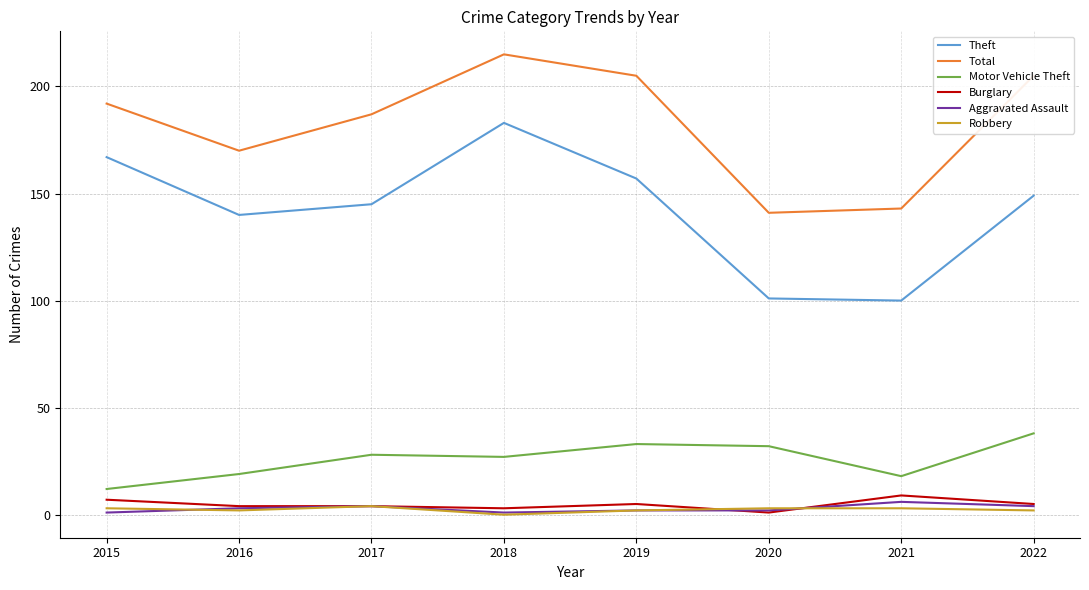

True or false: Motor Vehicle Theft and Total intersect in this chart.

False